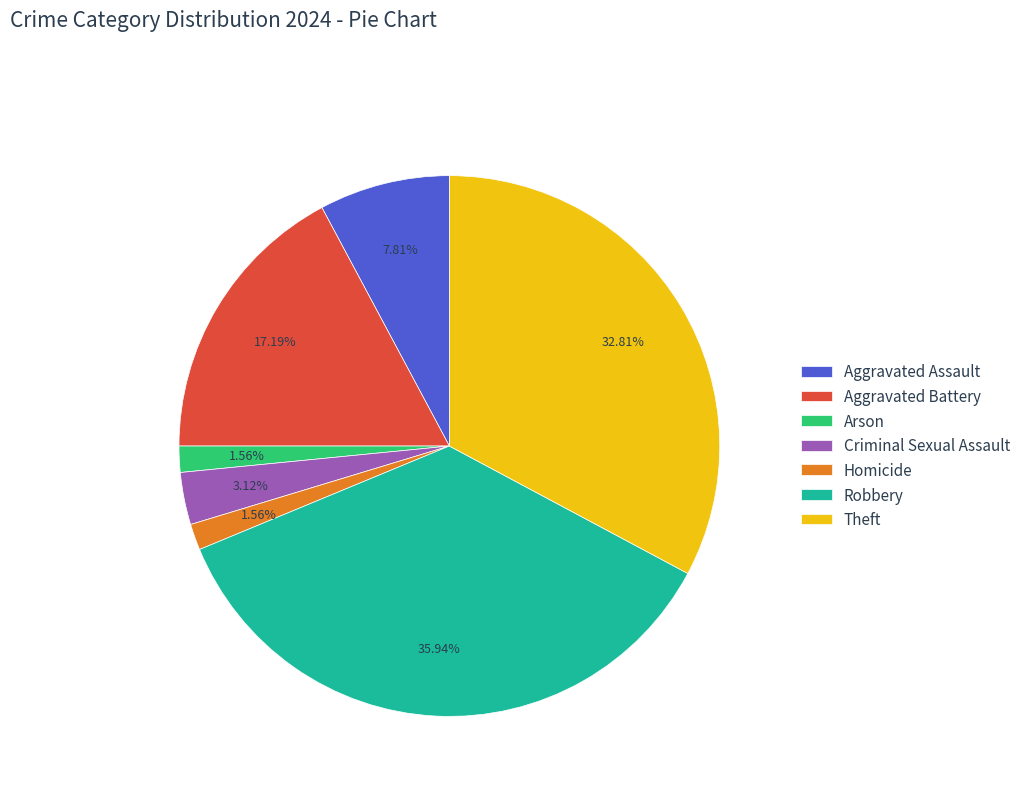

How many segments does this pie chart have?

7